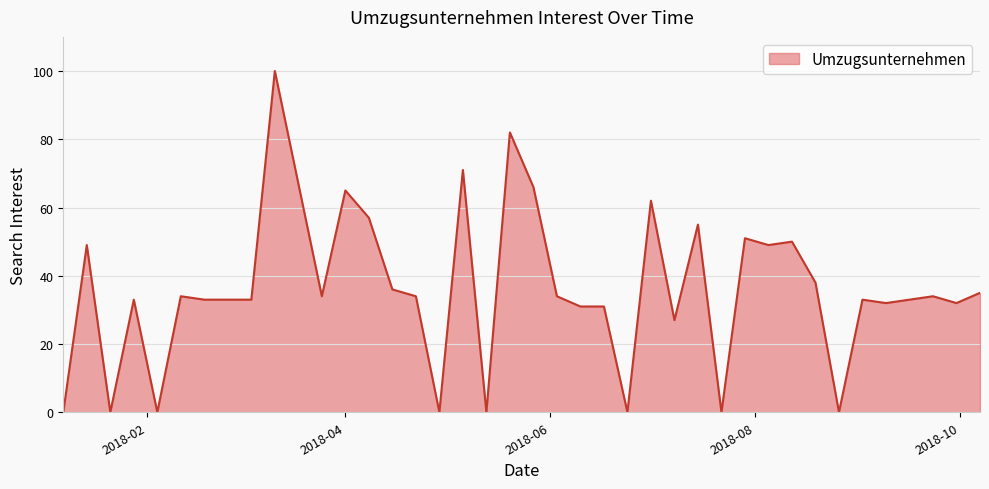

What is the maximum value shown in the chart?

100